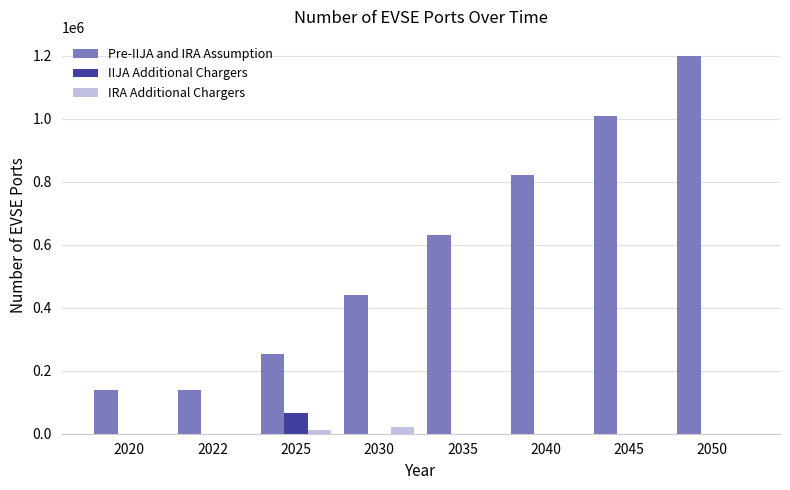

The value of IIJA Additional Chargers at 2035 is 0. True or false?

True